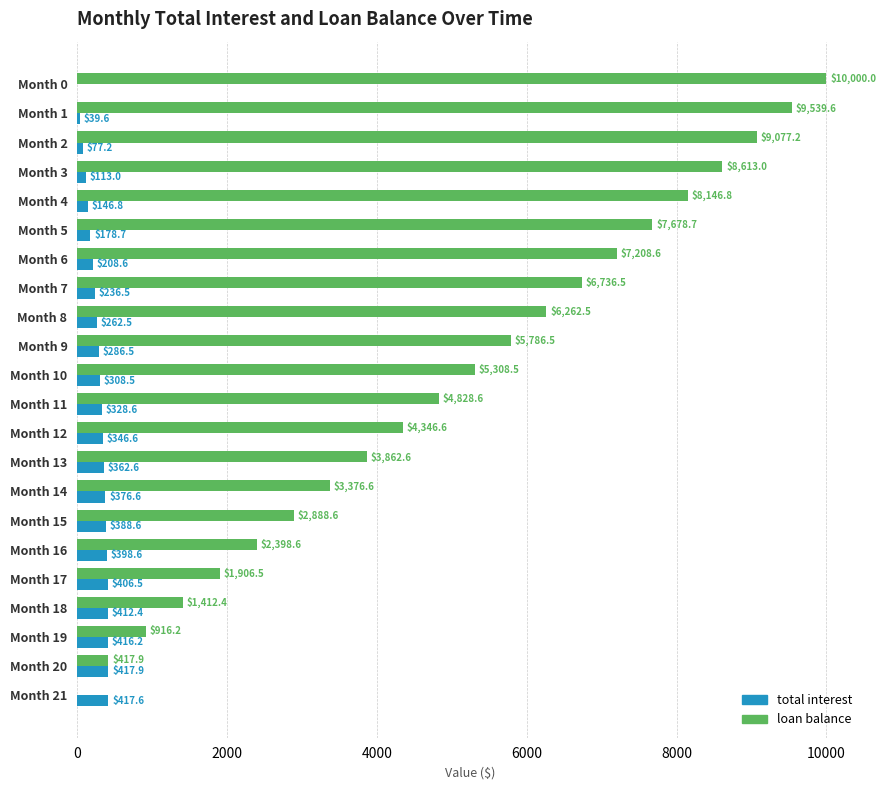

Which series changed the most between Month 5 and Month 6?

loan balance